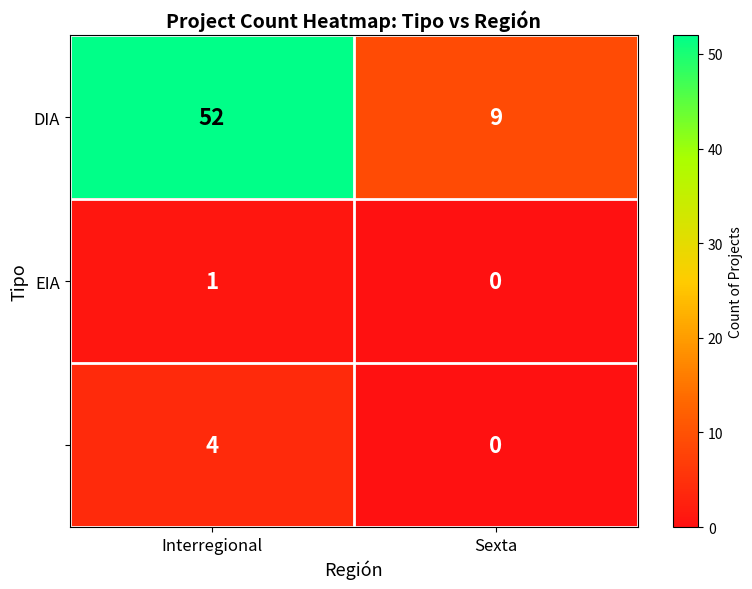

At which category is the sum across all series the highest?

Interregional